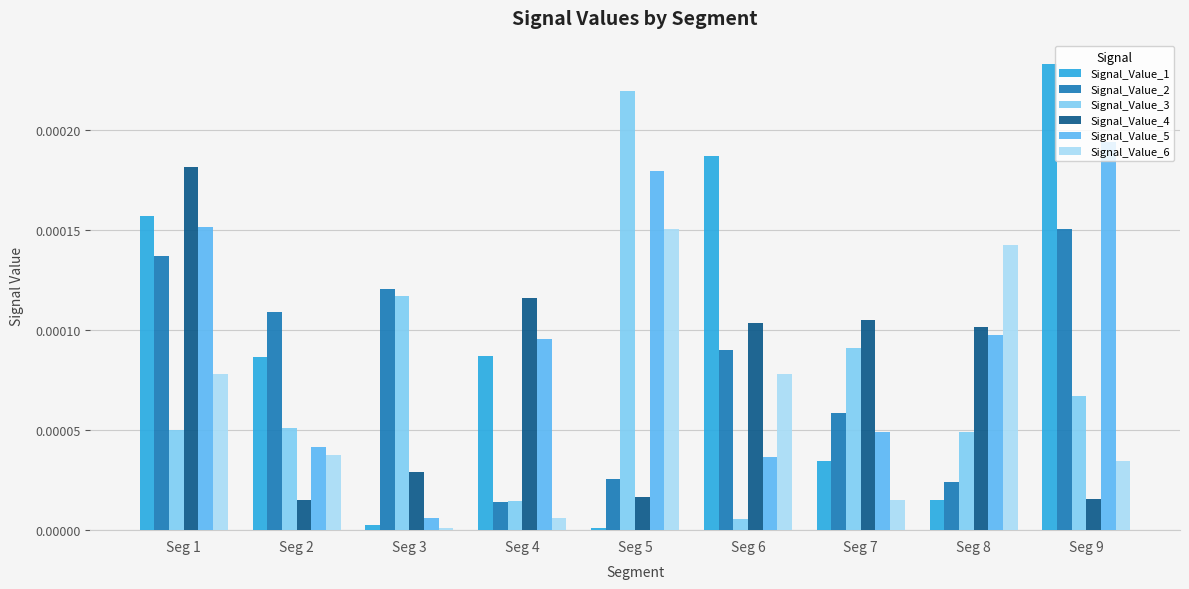

Which series has the largest total across all categories?

Signal_Value_5